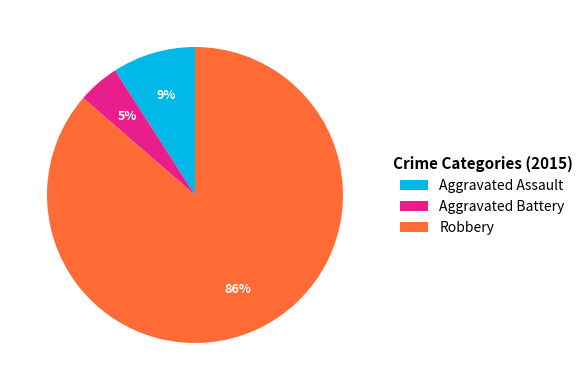

Is the sum of Aggravated Battery and Robbery greater than half?

Yes